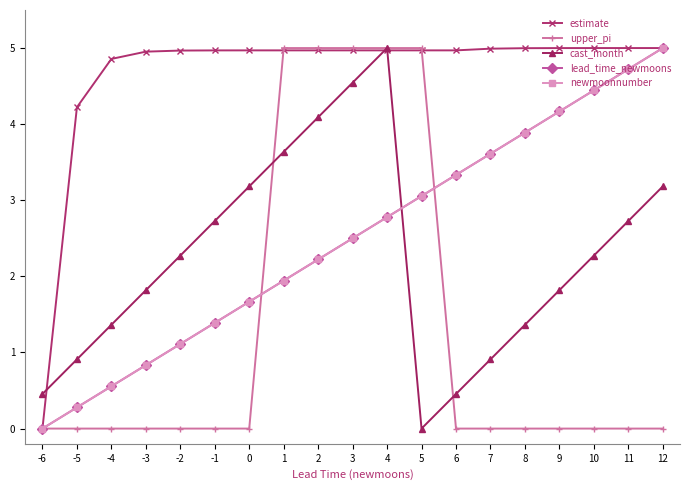

At which category is the sum across all series the highest?

4